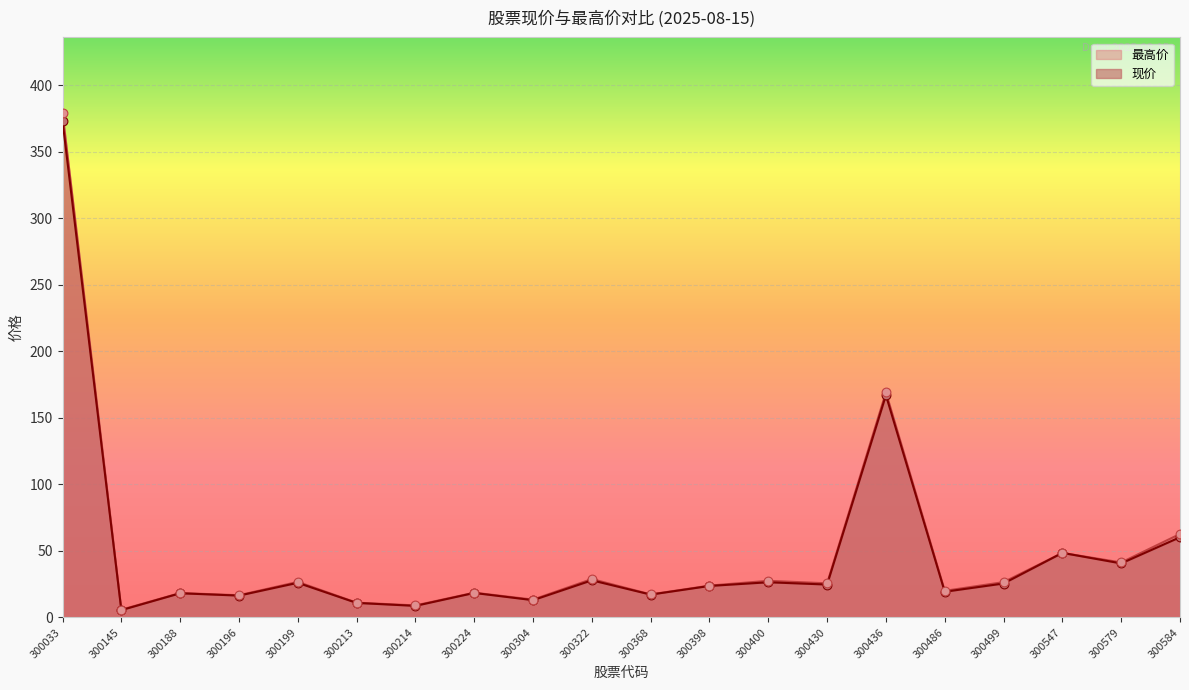

Which series reaches the minimum Y coordinate?

现价